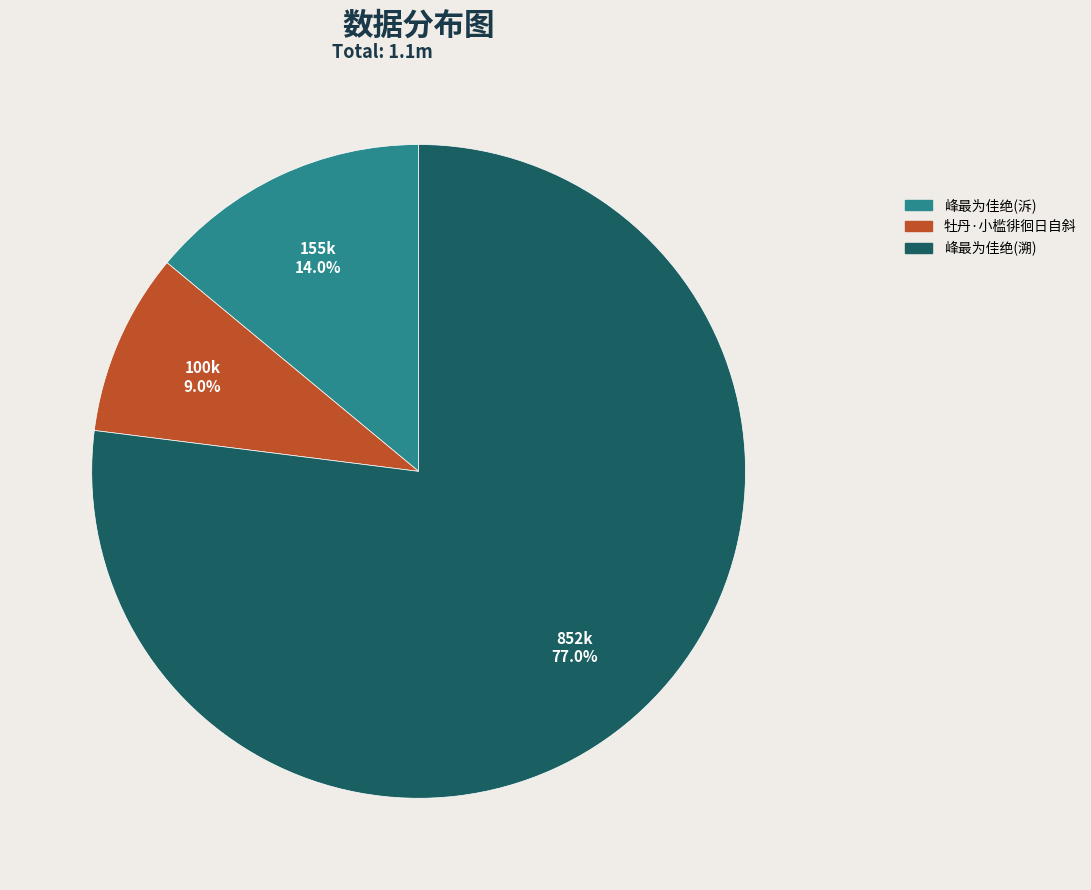

Which slice is the largest?

峰最为佳绝(溯)